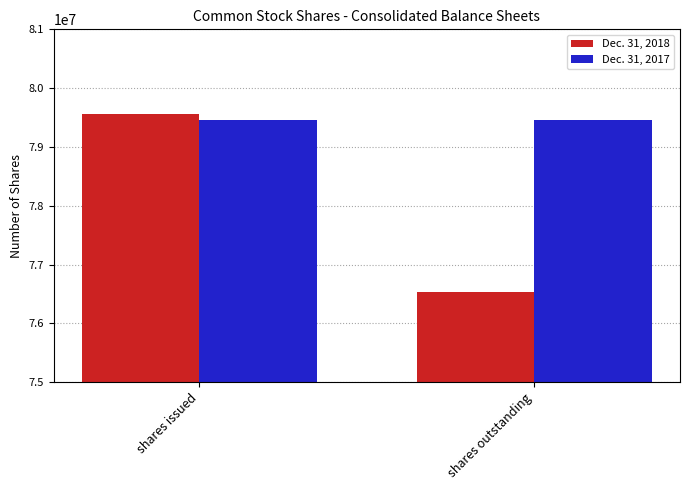

What is the label of the 1st bar from the left?

shares issued